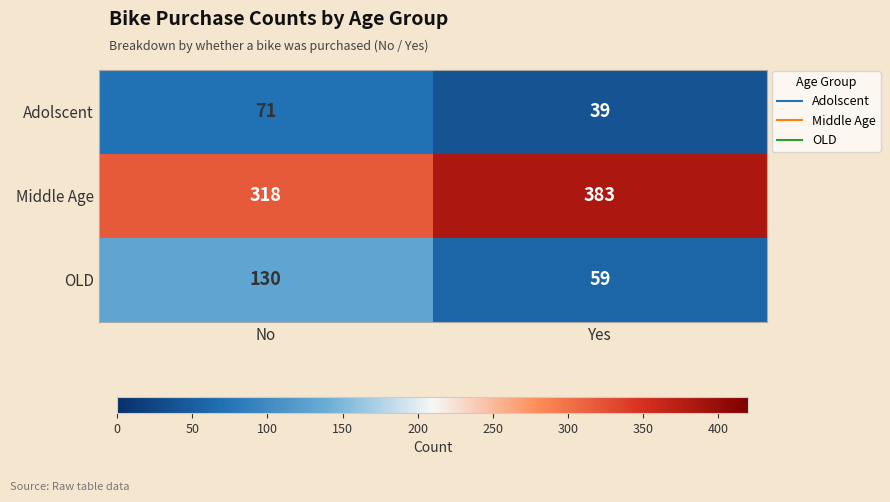

Which series has the widest spread of values?

OLD